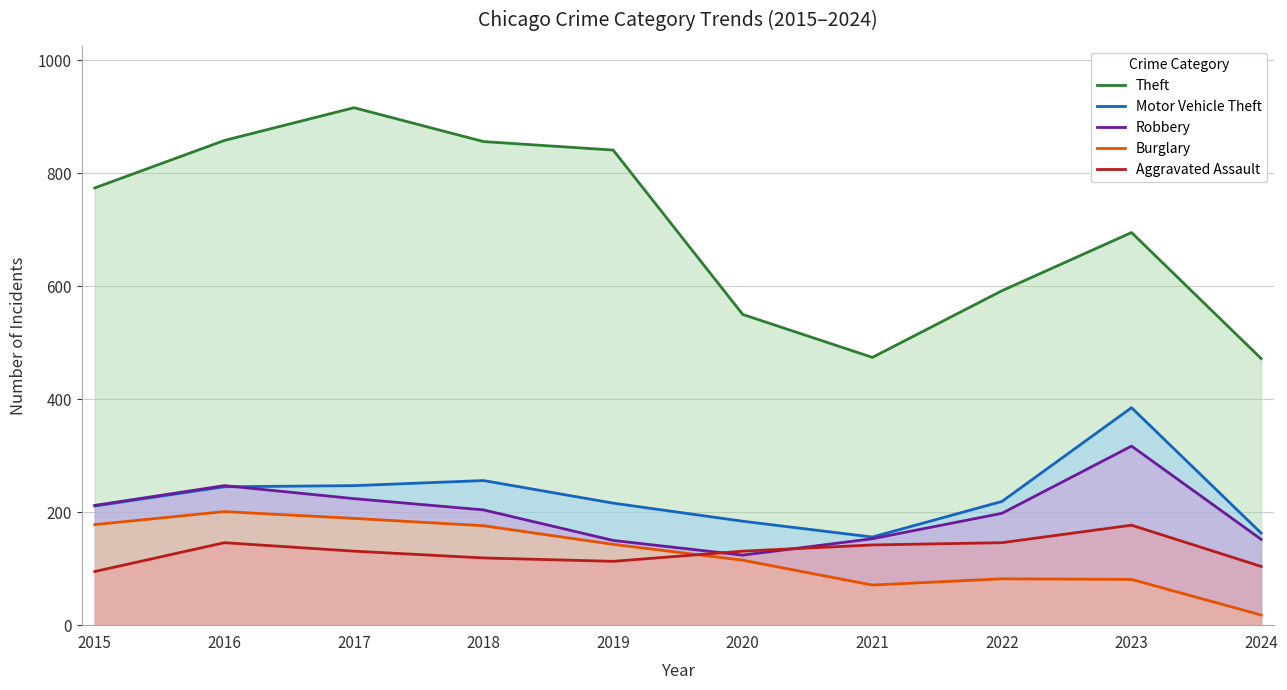

Rank the series by their maximum value, from highest to lowest.

Theft, Motor Vehicle Theft, Robbery, Burglary, Aggravated Assault